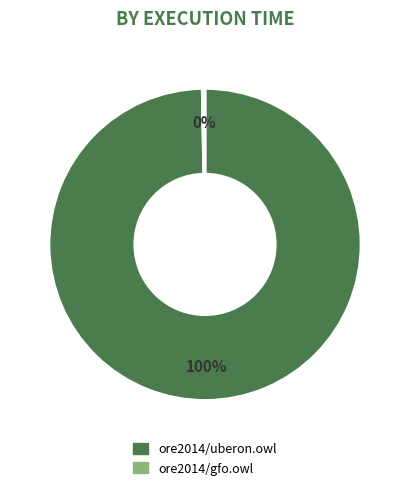

Rank the categories by value from lowest to highest.

ore2014/gfo.owl, ore2014/uberon.owl